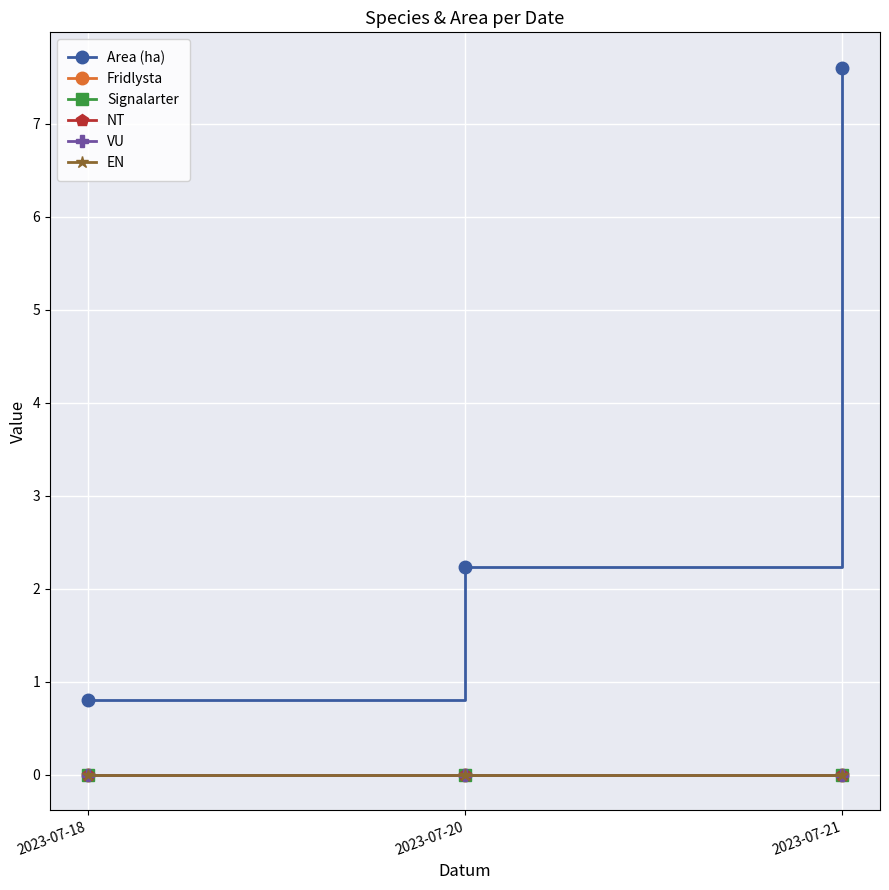

Rank the series by their maximum value, from lowest to highest.

Fridlysta, Signalarter, NT, VU, EN, Area (ha)